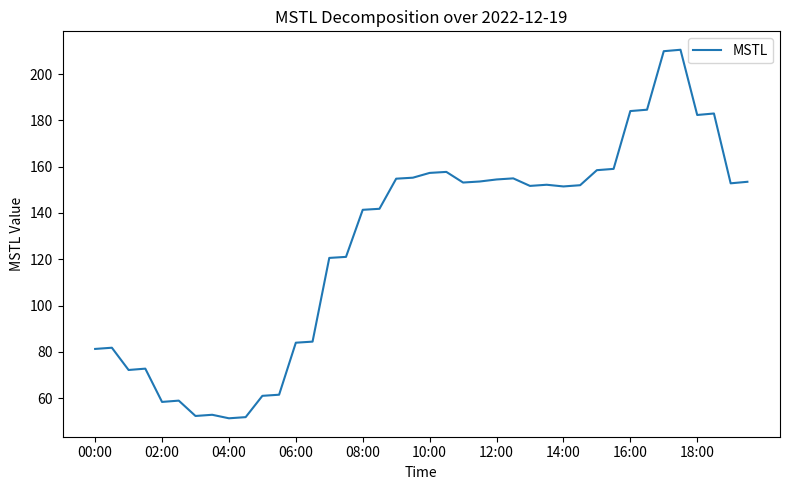

What is the greatest value displayed?

210.5